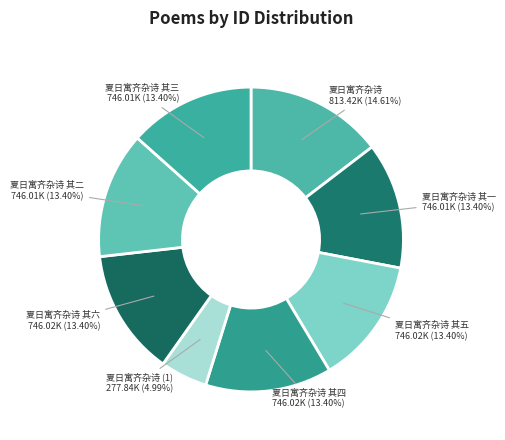

The 夏日寓齐杂诗 其五 slice represents 13% of the pie. True or false?

True